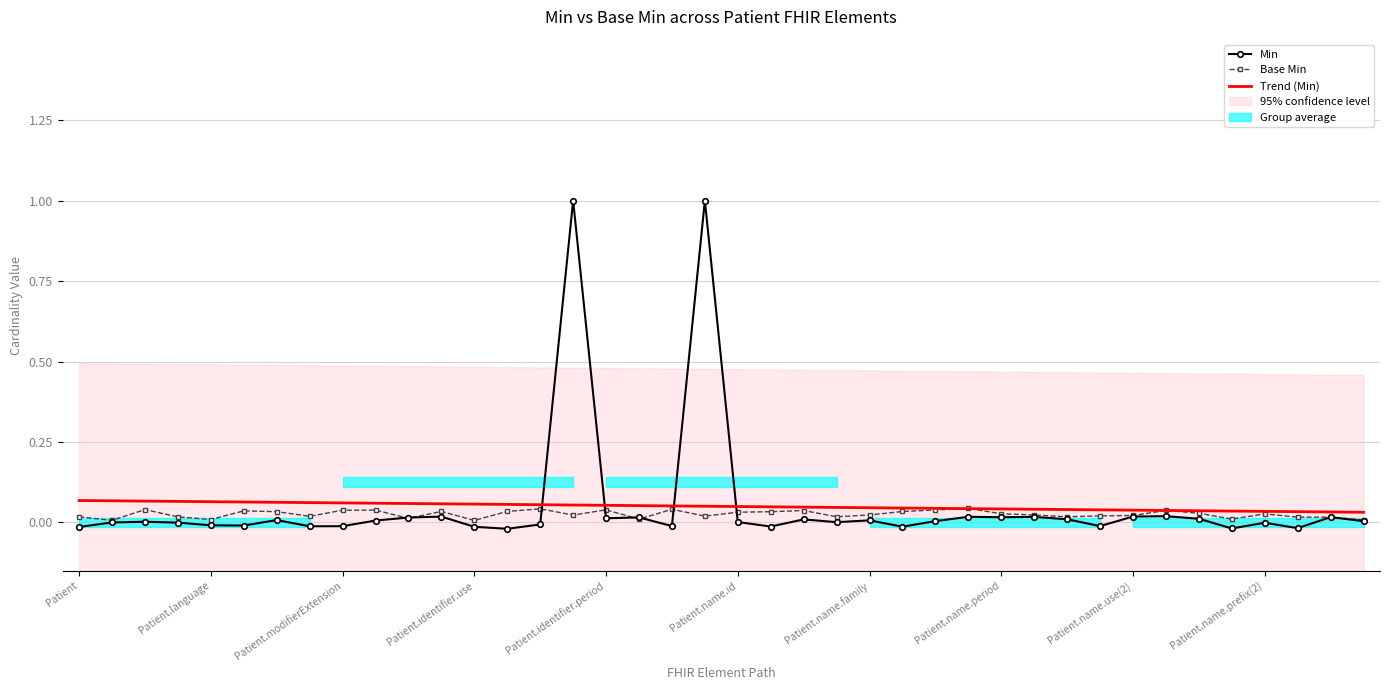

Is this an area chart (filled region under the line)?

No